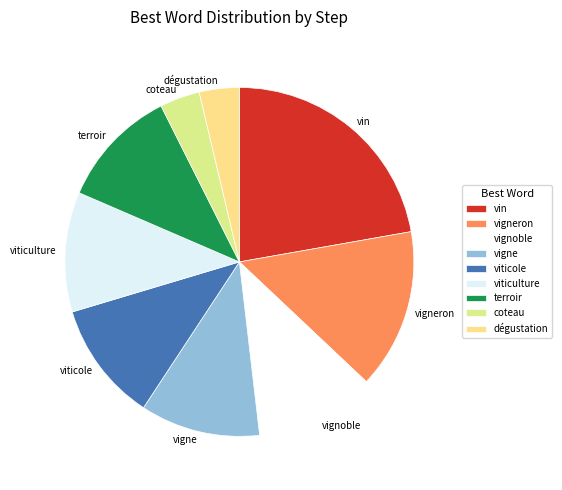

Which slice is the largest?

vin